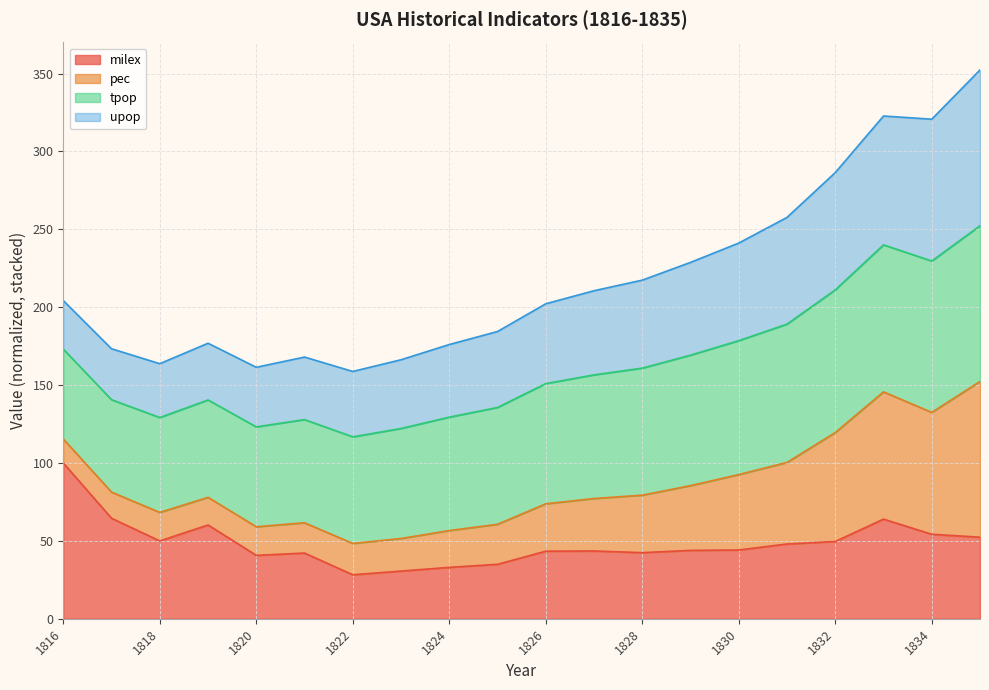

Which category has the highest value in the milex series?

1816